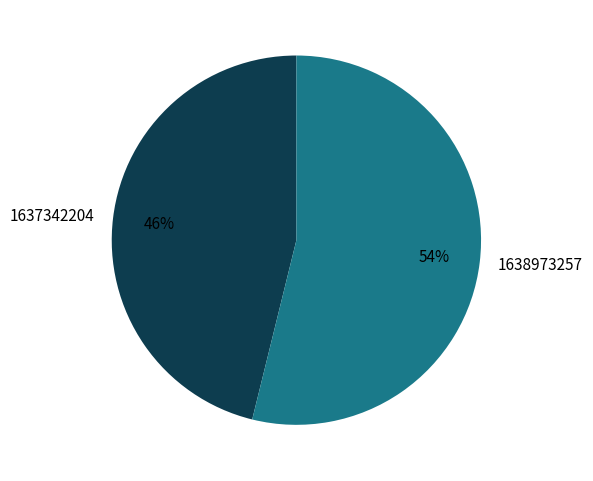

Approximately how many times larger is the value at 1638973257 compared to 1637342204?

1.2